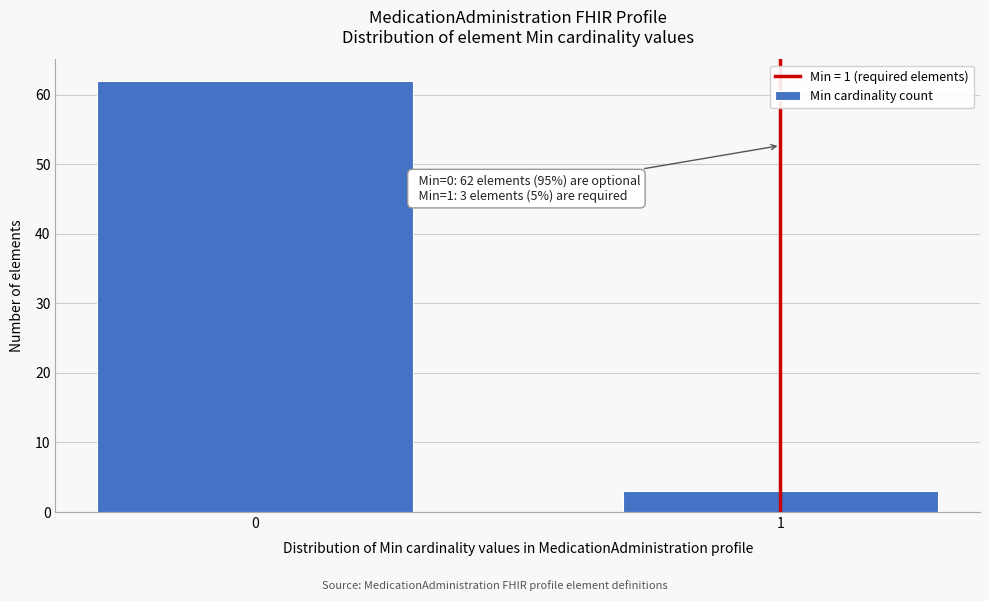

Reading left to right, extract all data points from this chart.

62	3